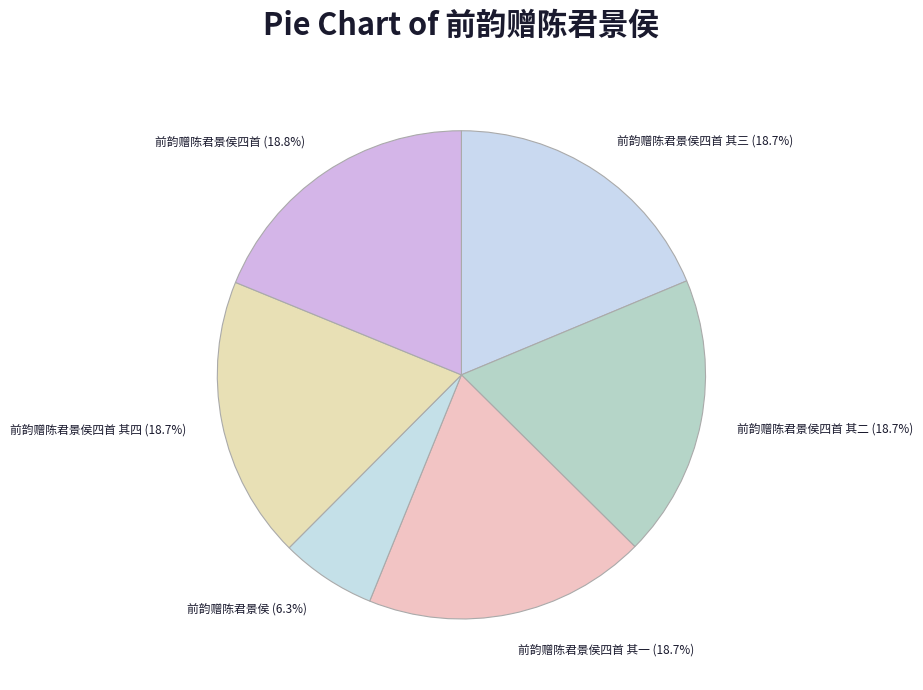

Do 前韵赠陈君景侯 and 前韵赠陈君景侯四首 其三 together represent more than half of the pie?

No